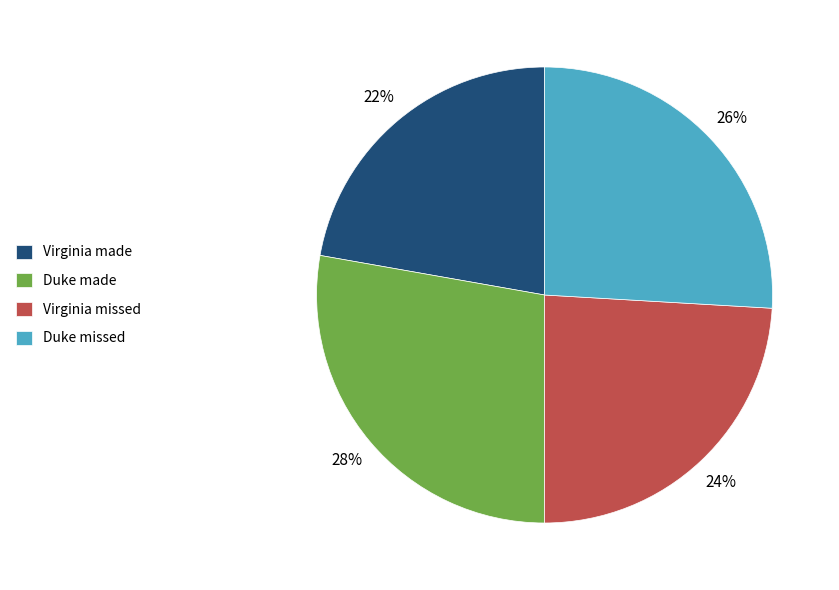

Combined, do Duke made and Virginia missed account for over 50%?

Yes